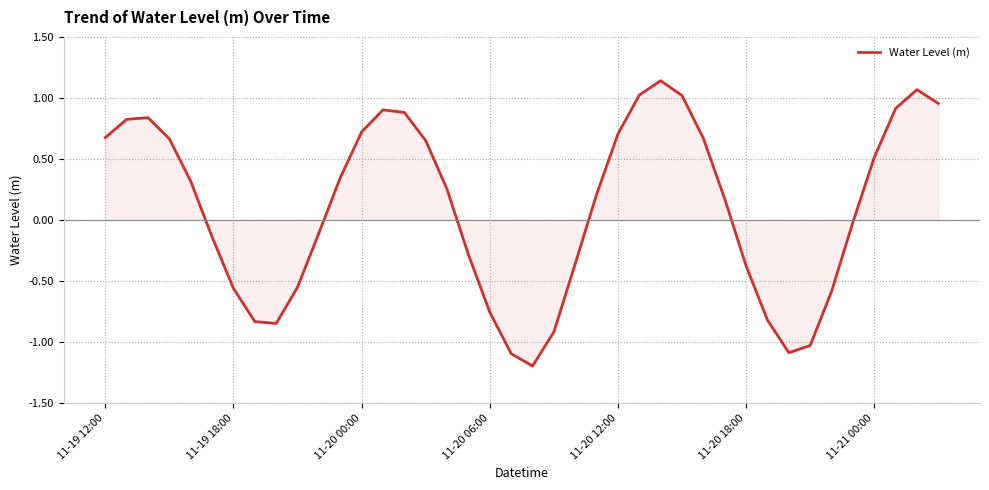

What is the minimum value shown in the chart?

-1.2